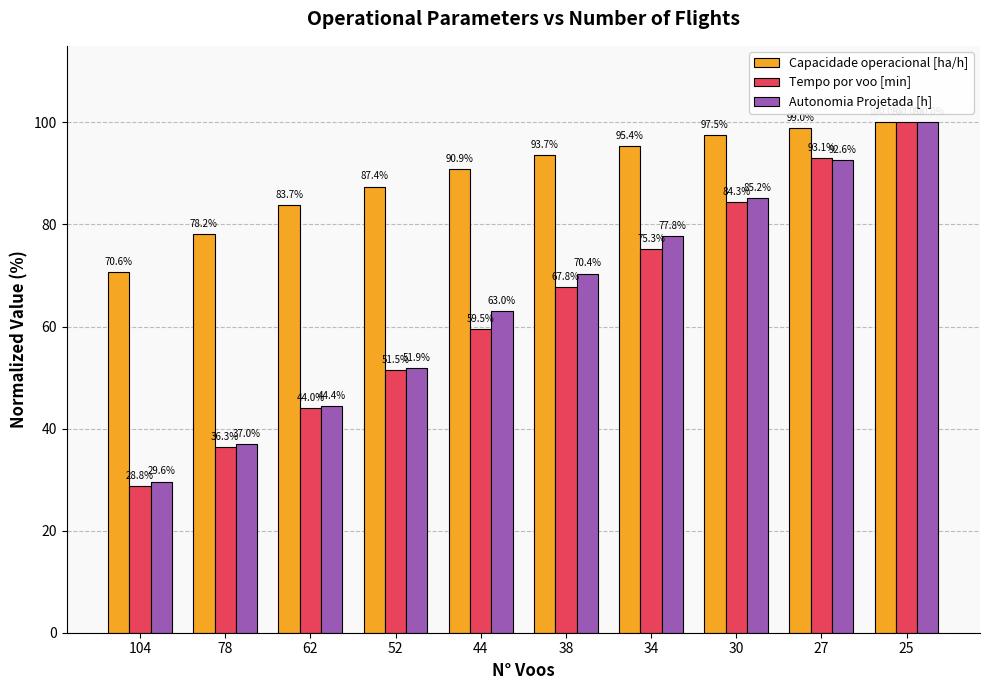

What is the difference between the maximum and minimum values in the Capacidade operacional [ha/h] series?

29.4